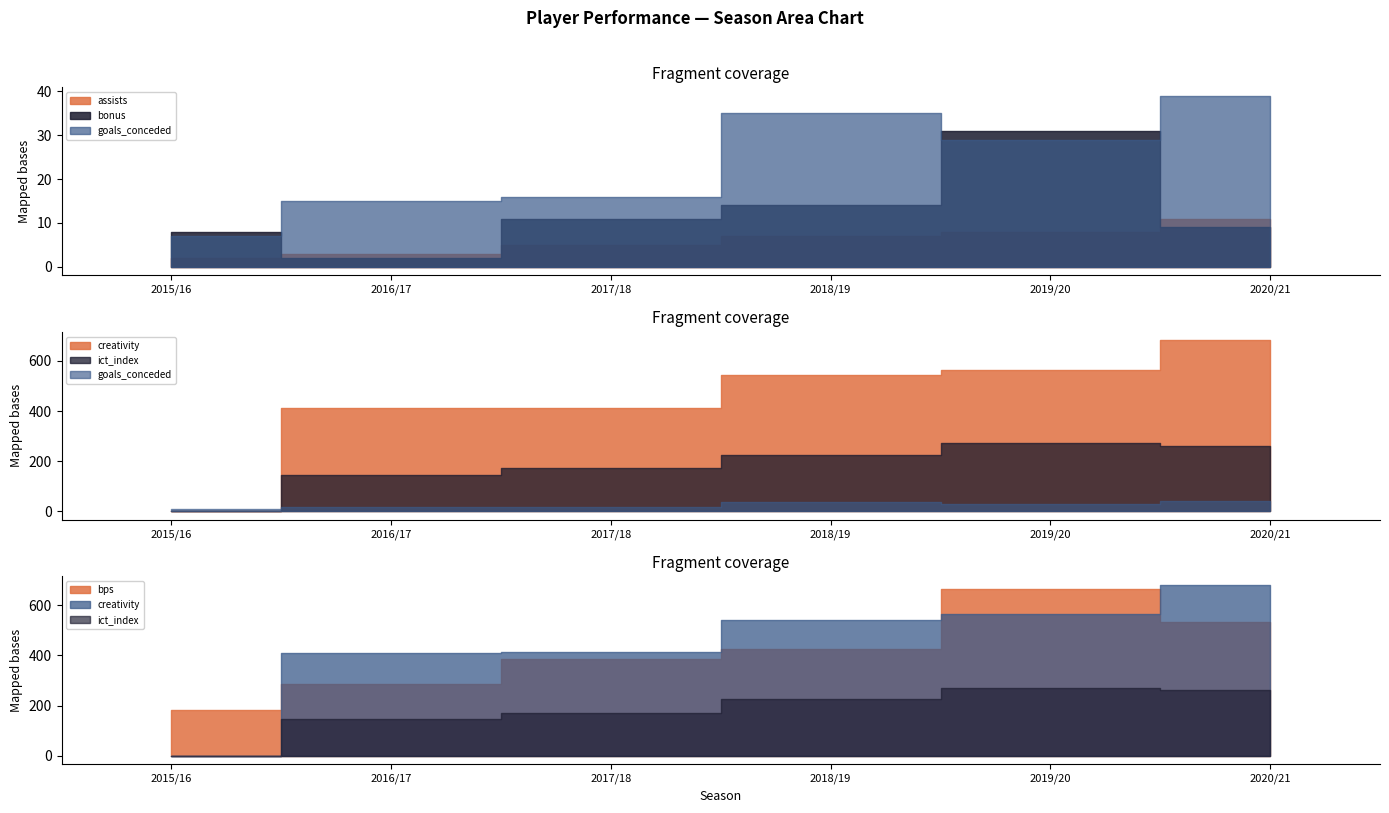

True or false: creativity has more than 2 interior local peaks.

False